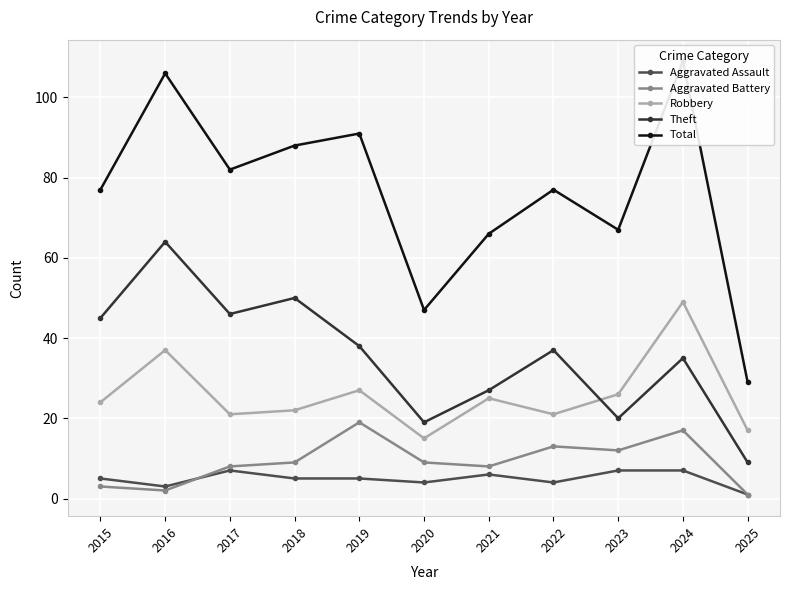

How many values in the Aggravated Battery series are below 9?

5